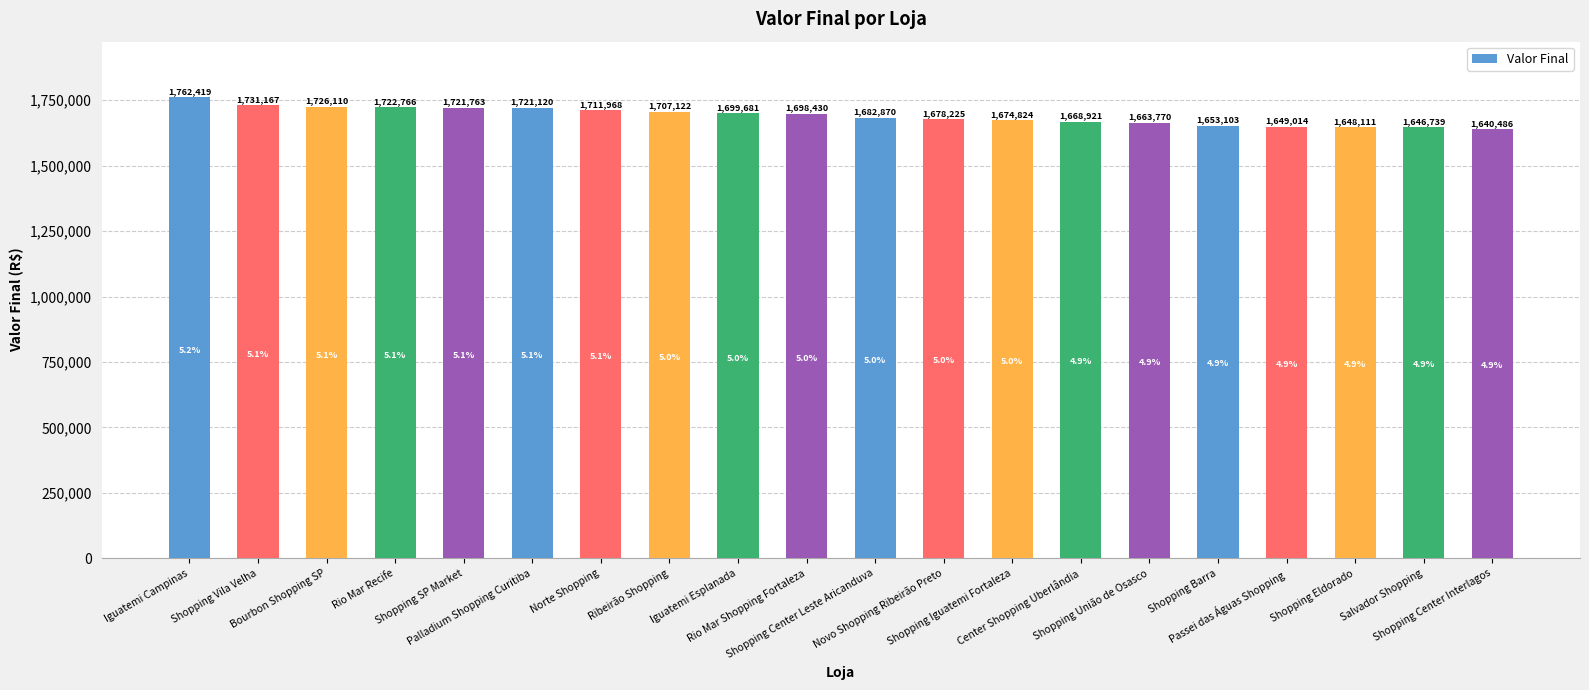

What is the difference between the maximum and minimum values?

121933